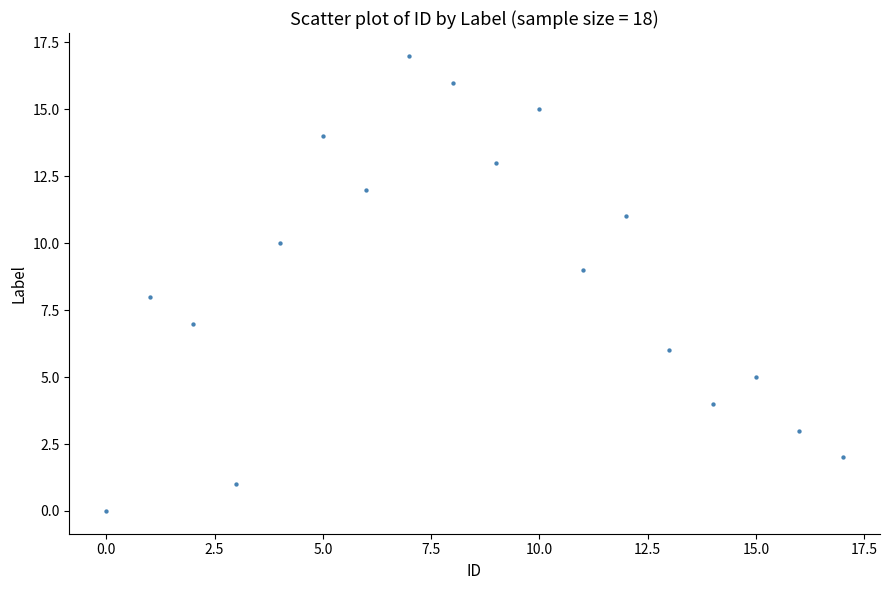

What is the range of Y values (max minus min)?

17